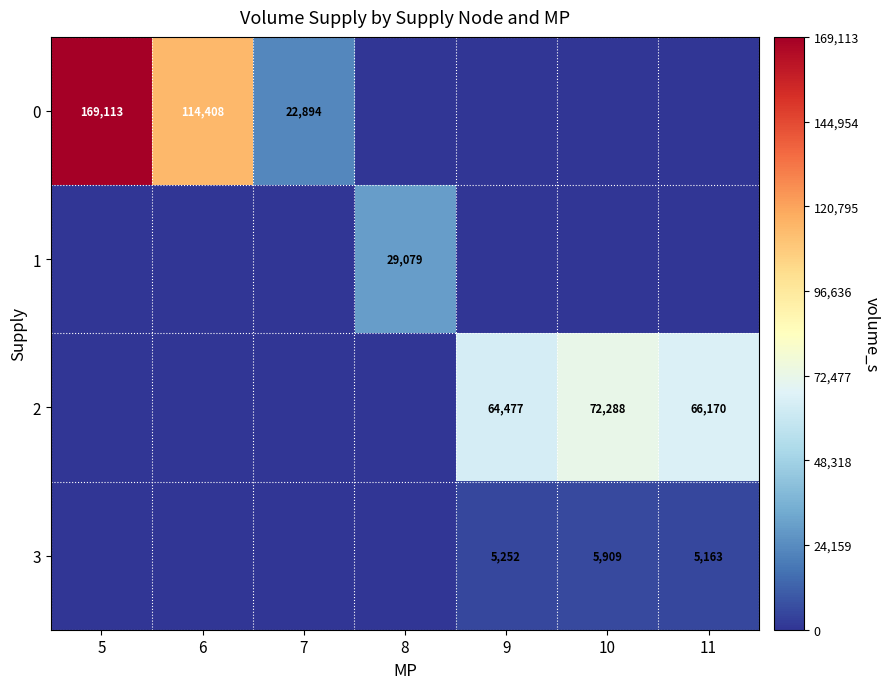

The value of 2 at 11 is 66170. True or false?

True